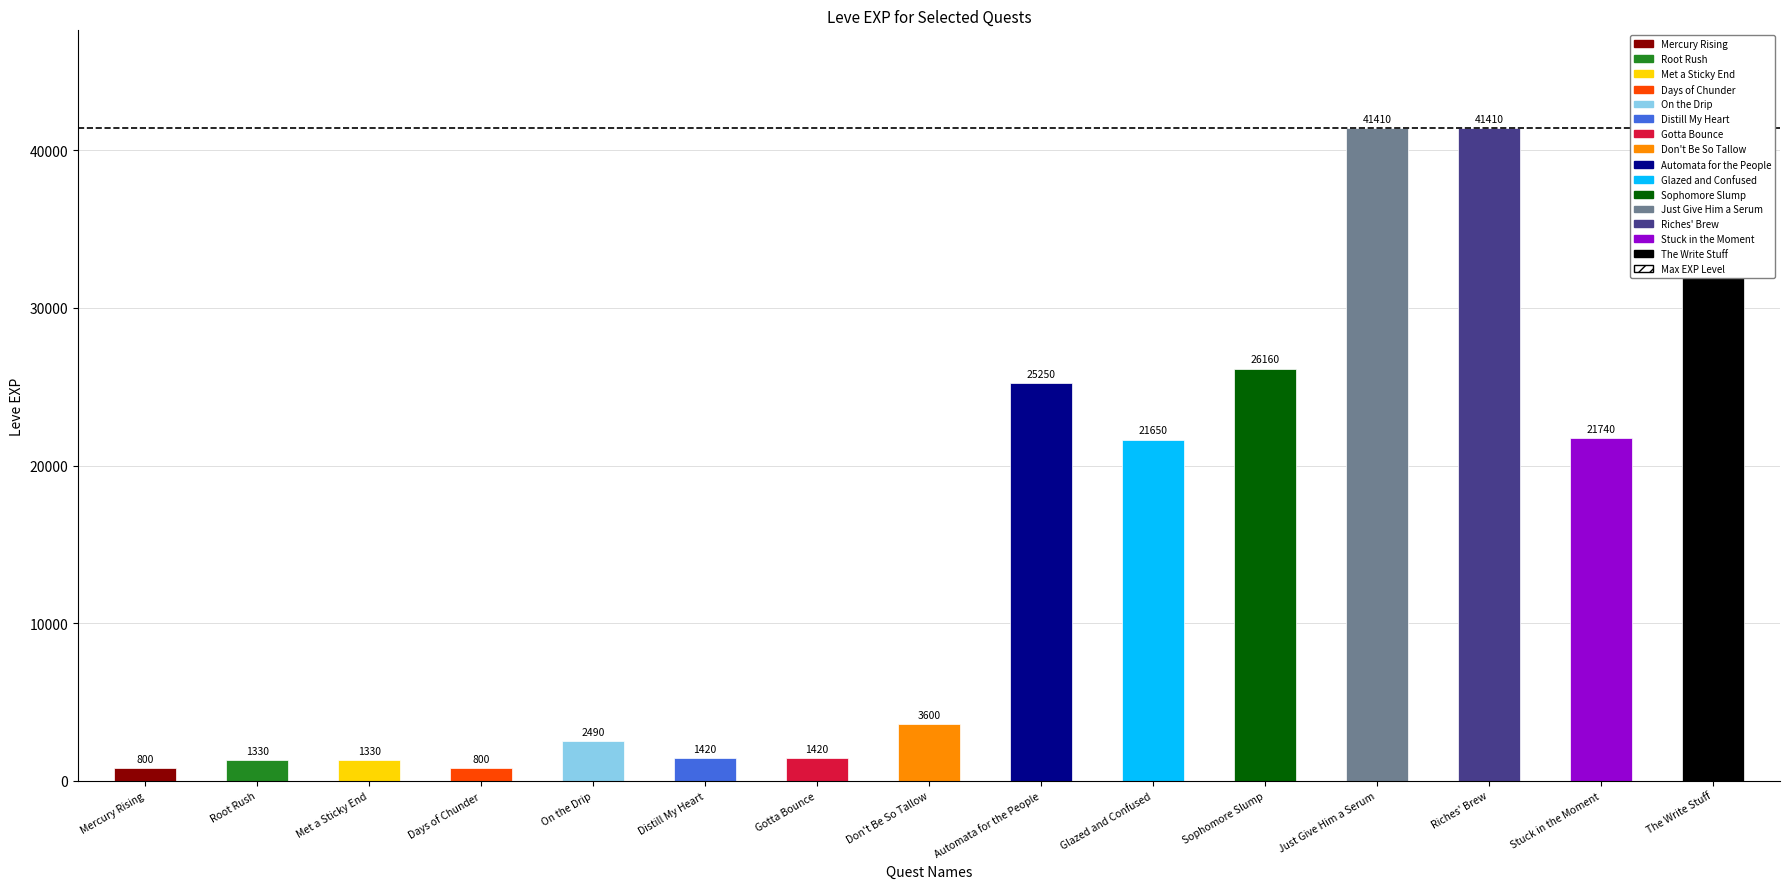

The value of currentAveragePrice at 10 is 4199.9. True or false?

False